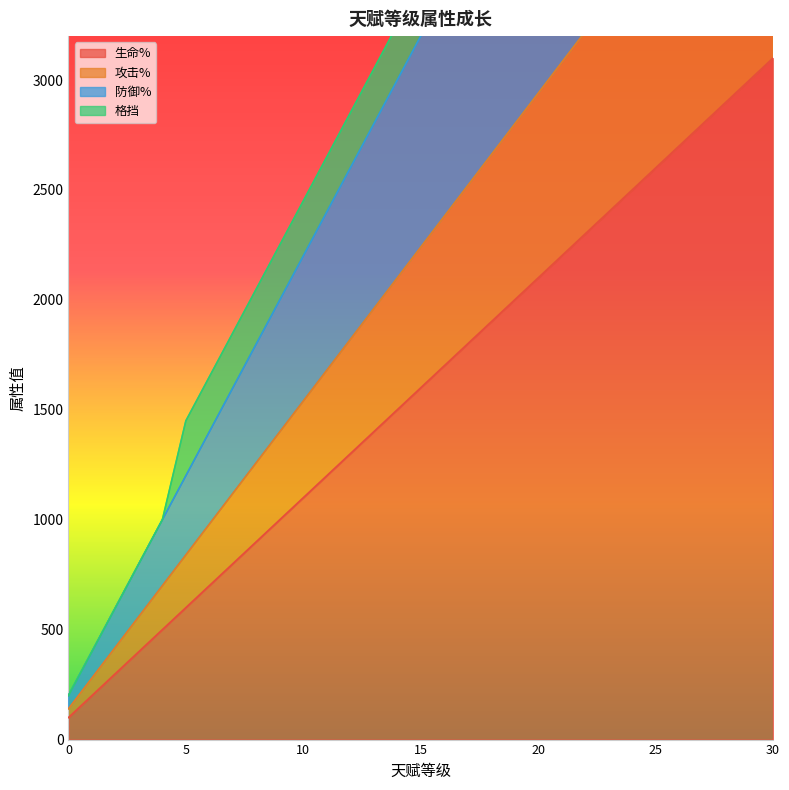

Which category has the highest value in the 生命% series?

30